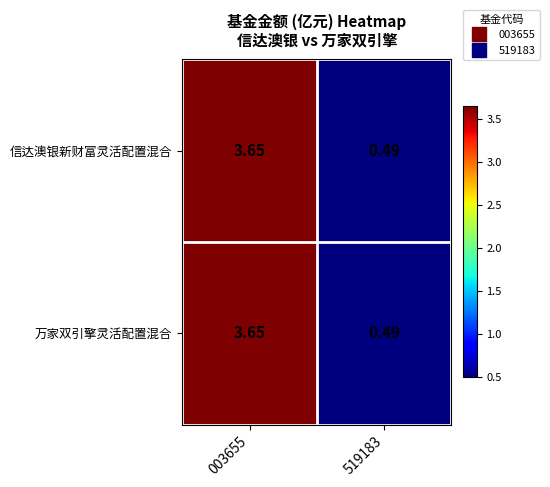

Is the value of 信达澳银新财富灵活配置混合 at 003655 greater than the value of 万家双引擎灵活配置混合 at 519183?

Yes